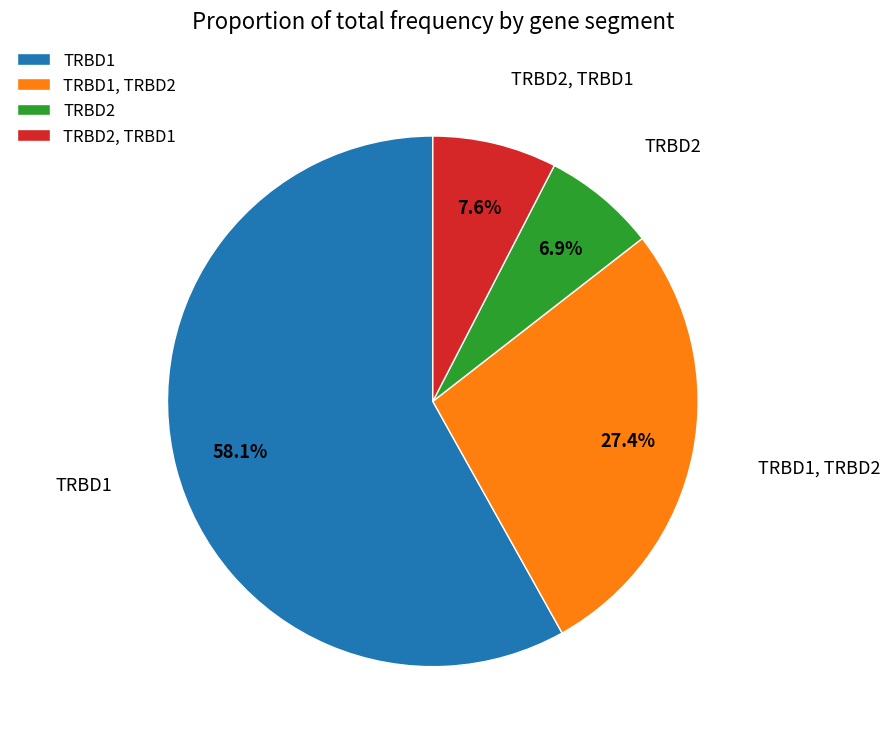

Does any single category account for the majority?

Yes